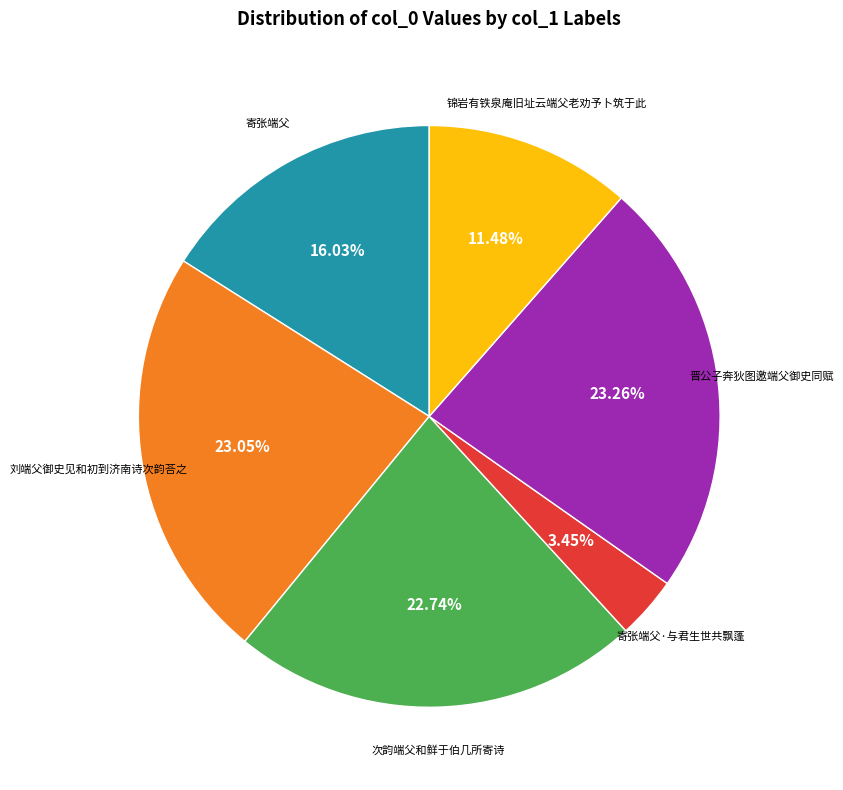

Is there a majority slice in this chart?

No